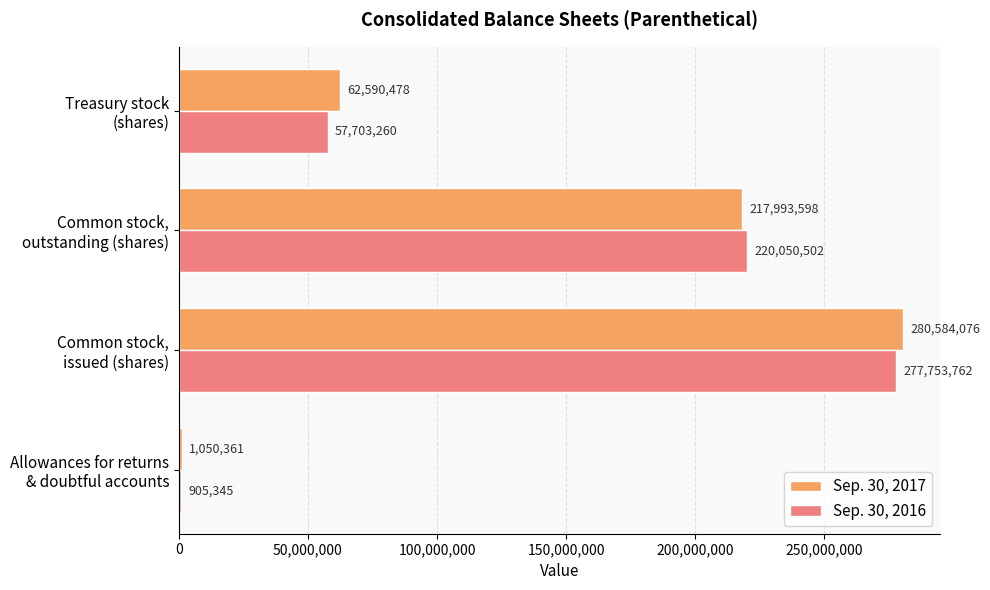

At which label is Sep. 30, 2017 closest to 140817218?

Common stock,
outstanding (shares)